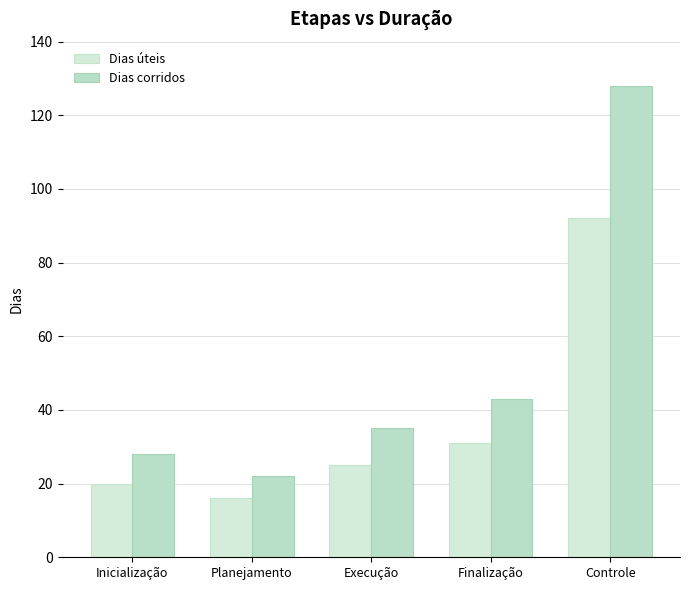

At which label is Dias úteis closest to 54?

Finalização